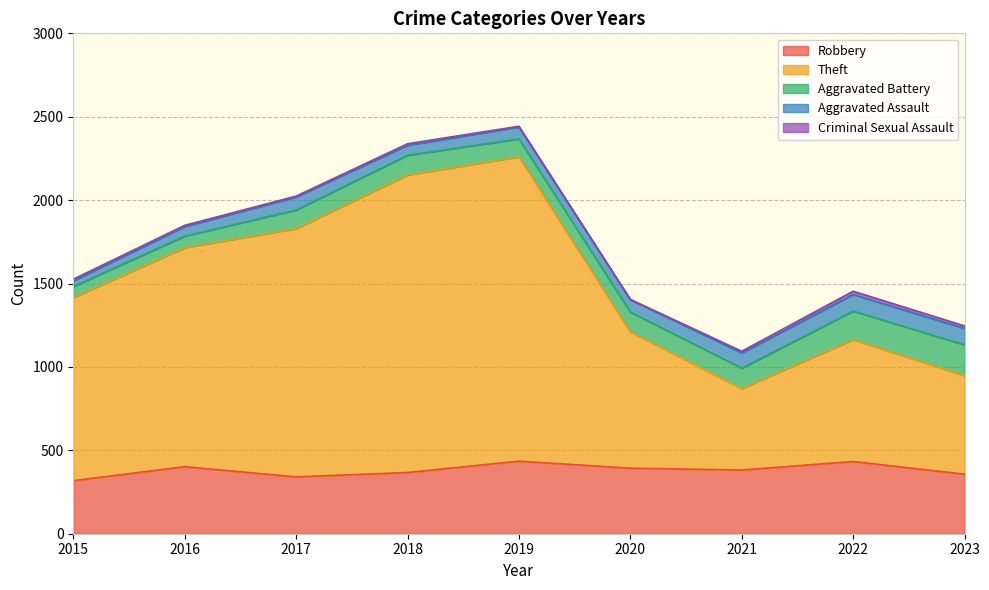

What is the total value across all series at 2016?

1849